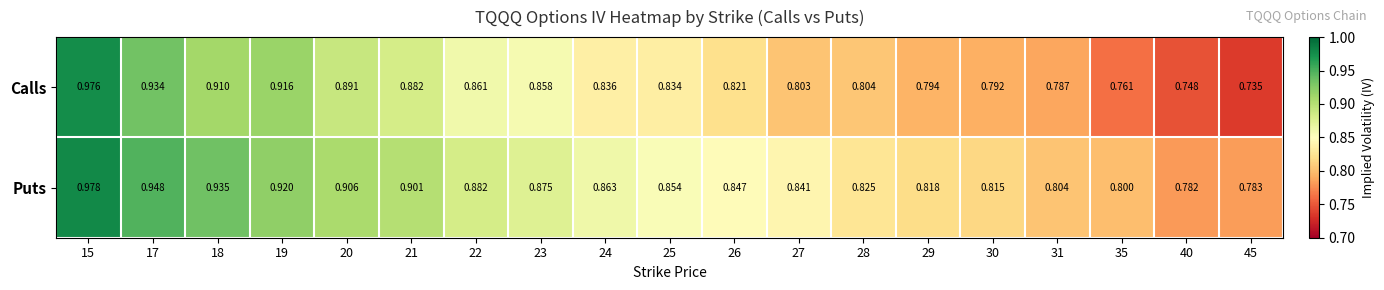

List the series in order of their peak value, highest first.

Puts, Calls